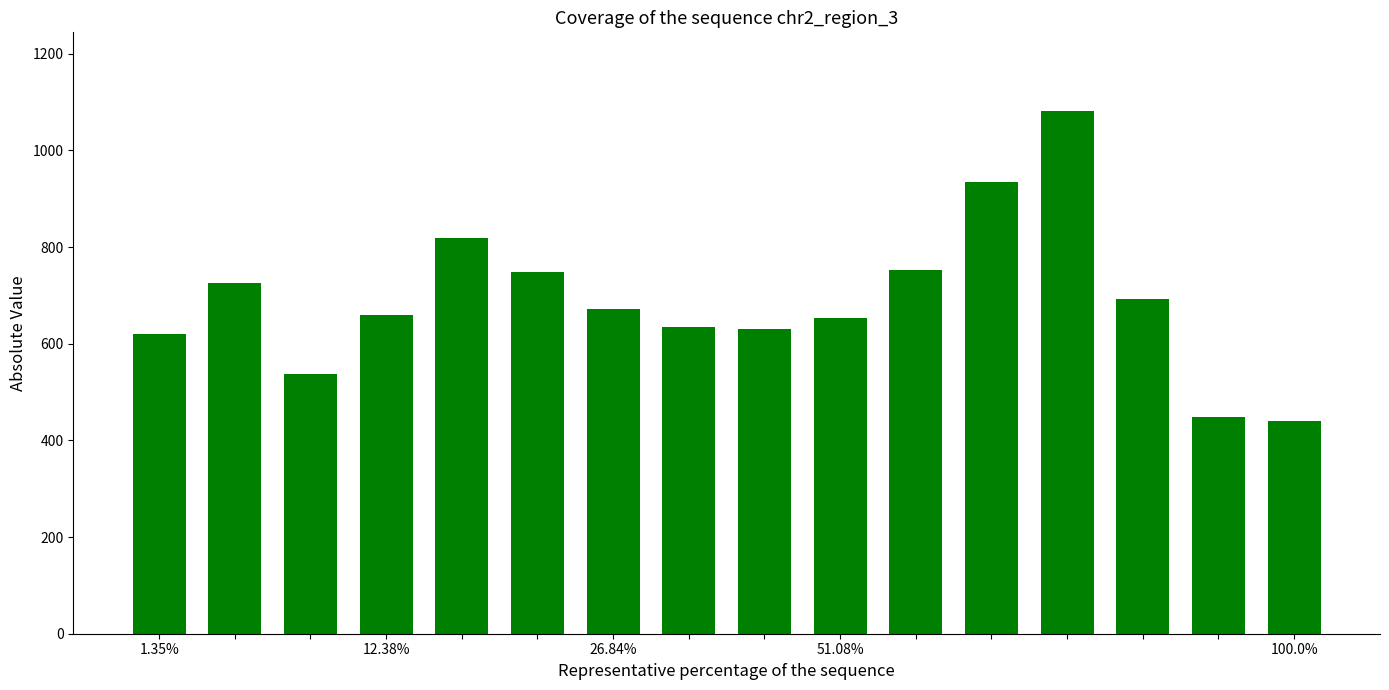

How many categories are shown in the chart?

16